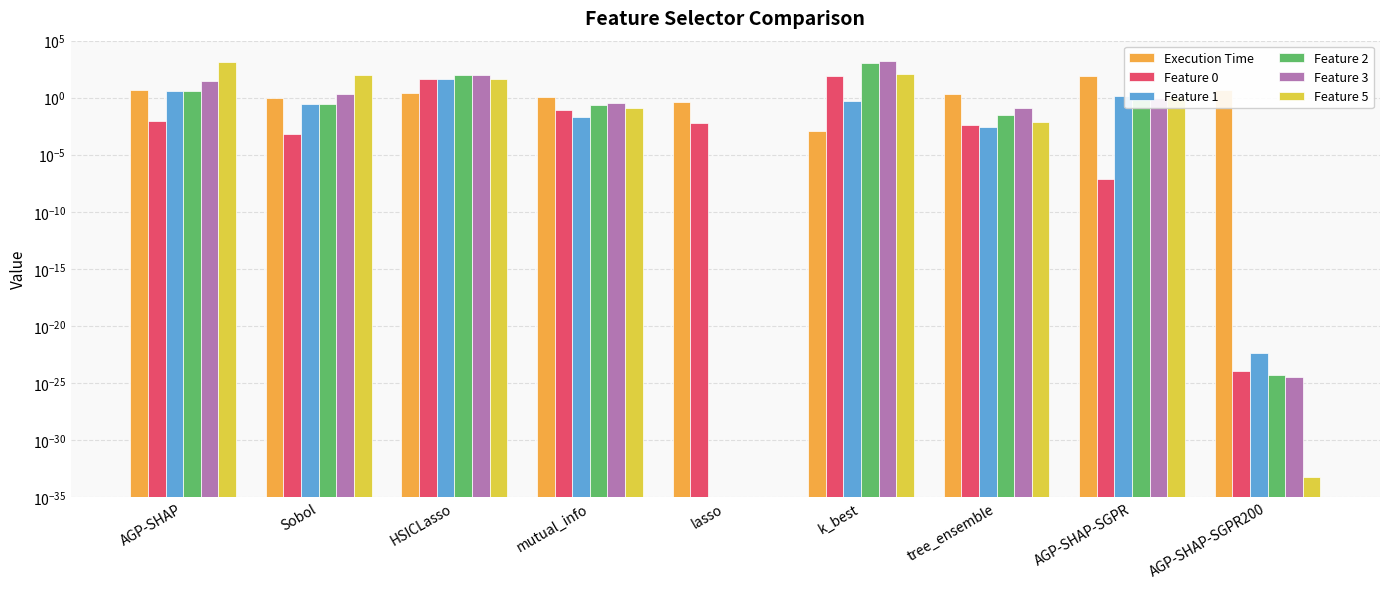

Where does the Execution Time series first go above 2?

AGP-SHAP